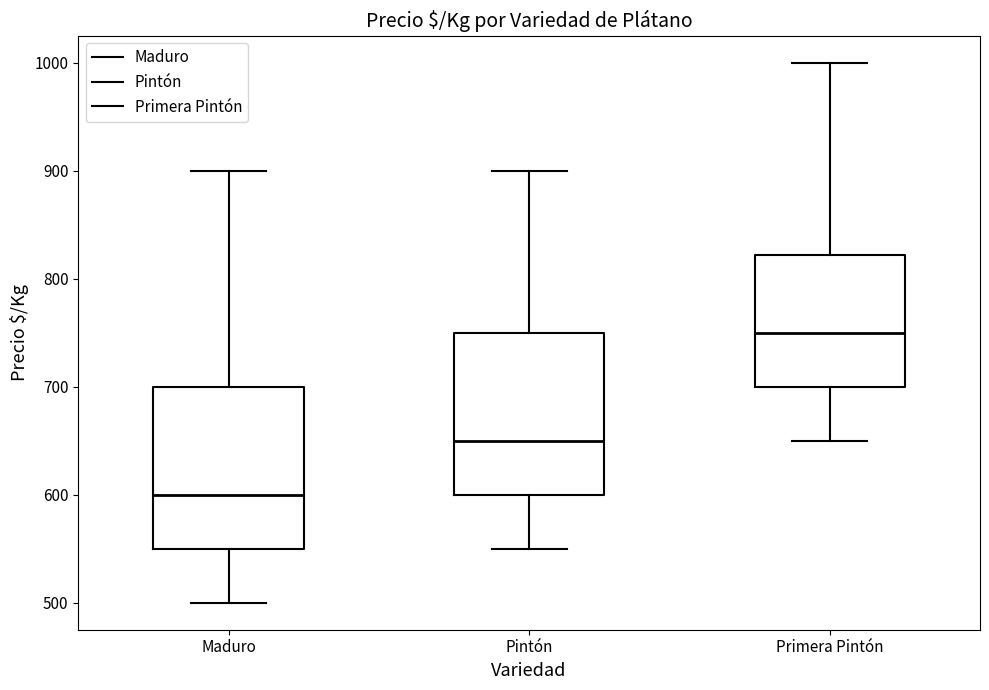

Where is the lower edge of the box for Primera Pintón on the y-axis? The values are not printed on the chart, so give them approximately, as read against the axis.

700